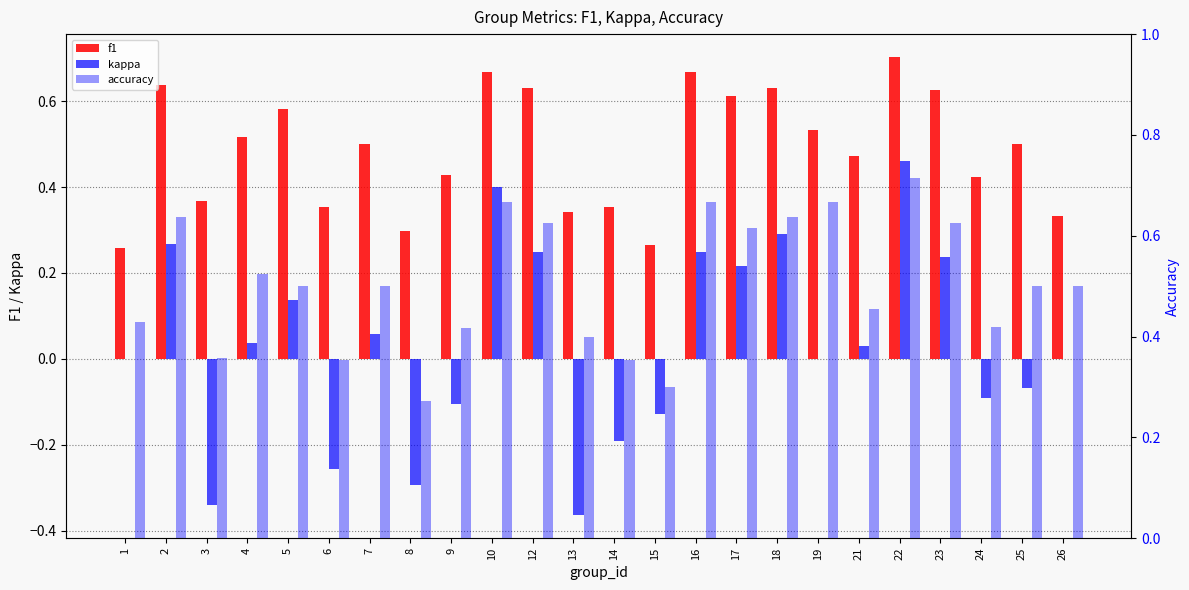

What is the value of the kappa bar at the 10th from the left?

0.4